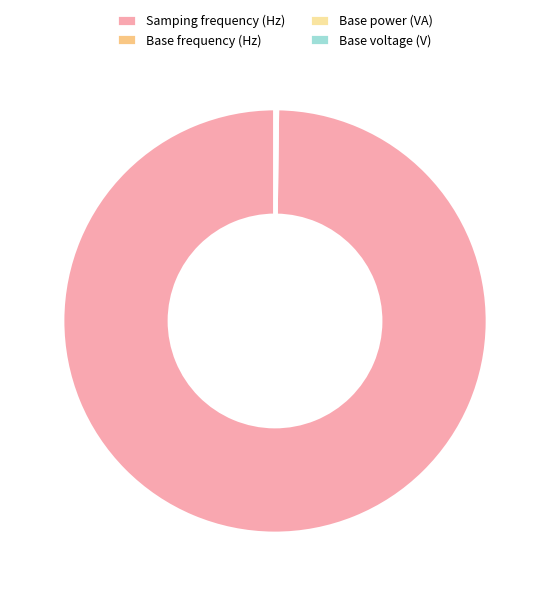

Does Samping frequency (Hz) account for over 50% of the chart?

Yes